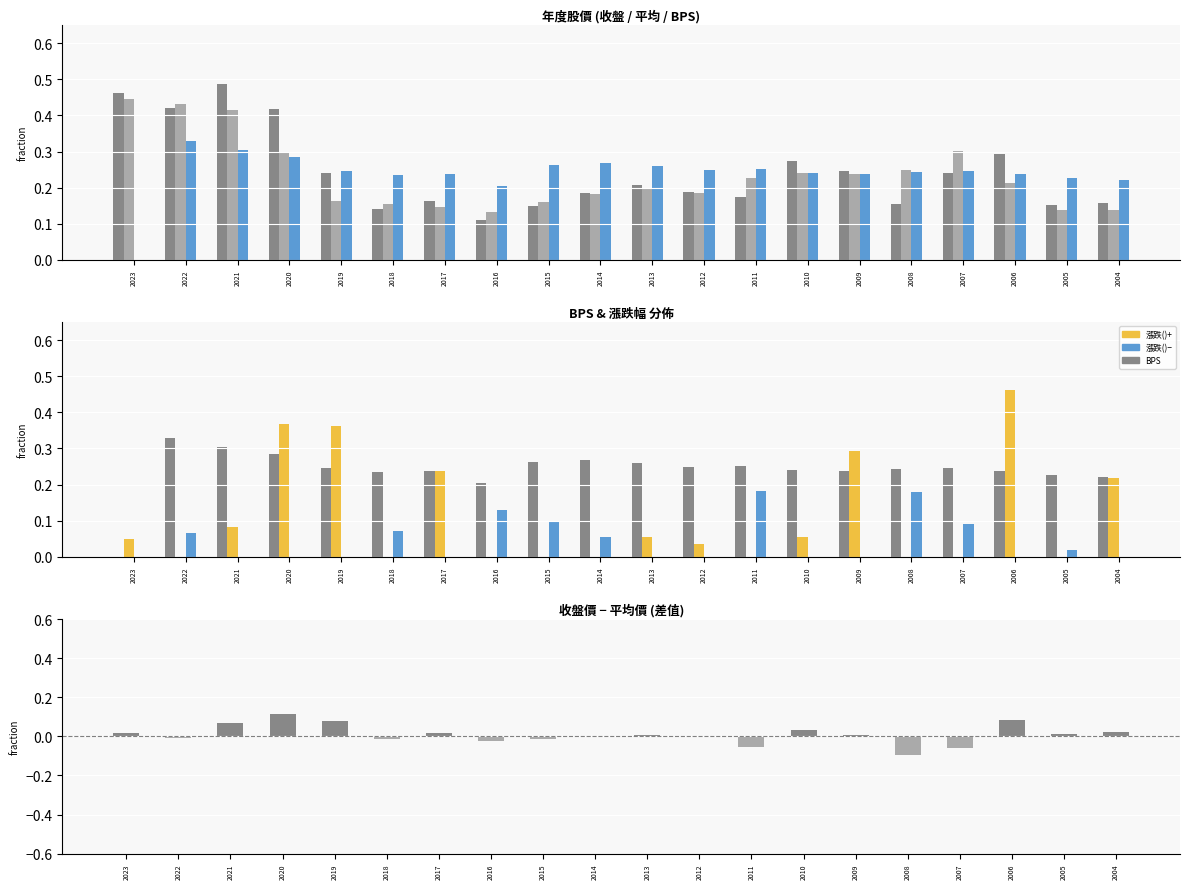

Reading left to right, list all the values displayed in this chart.

收盤價: 2023=0.5	2022=0.4	2021=0.5	2020=0.4	2019=0.2	2018=0.1	2017=0.2	2016=0.1	2015=0.1	2014=0.2	2013=0.2	2012=0.2	2011=0.2	2010=0.3	2009=0.2	2008=0.2	2007=0.2	2006=0.3	2005=0.2	2004=0.2
平均價: 2023=0.4	2022=0.4	2021=0.4	2020=0.3	2019=0.2	2018=0.2	2017=0.1	2016=0.1	2015=0.2	2014=0.2	2013=0.2	2012=0.2	2011=0.2	2010=0.2	2009=0.2	2008=0.2	2007=0.3	2006=0.2	2005=0.1	2004=0.1
BPS: 2023=0.0	2022=0.3	2021=0.3	2020=0.3	2019=0.2	2018=0.2	2017=0.2	2016=0.2	2015=0.3	2014=0.3	2013=0.3	2012=0.2	2011=0.3	2010=0.2	2009=0.2	2008=0.2	2007=0.2	2006=0.2	2005=0.2	2004=0.2
漲跌(%)+: 2023=0.0	2022=0.0	2021=0.1	2020=0.4	2019=0.4	2018=0.0	2017=0.2	2016=0.0	2015=0.0	2014=0.0	2013=0.1	2012=0.0	2011=0.0	2010=0.1	2009=0.3	2008=0.0	2007=0.0	2006=0.5	2005=0.0	2004=0.2
漲跌(%)−: 2023=0.0	2022=0.1	2021=0.0	2020=0.0	2019=0.0	2018=0.1	2017=0.0	2016=0.1	2015=0.1	2014=0.1	2013=0.0	2012=0.0	2011=0.2	2010=0.0	2009=0.0	2008=0.2	2007=0.1	2006=0.0	2005=0.0	2004=0.0
收盤-平均差值: 2023=0.0	2022=-0.0	2021=0.1	2020=0.1	2019=0.1	2018=-0.0	2017=0.0	2016=-0.0	2015=-0.0	2014=0.0	2013=0.0	2012=0.0	2011=-0.1	2010=0.0	2009=0.0	2008=-0.1	2007=-0.1	2006=0.1	2005=0.0	2004=0.0